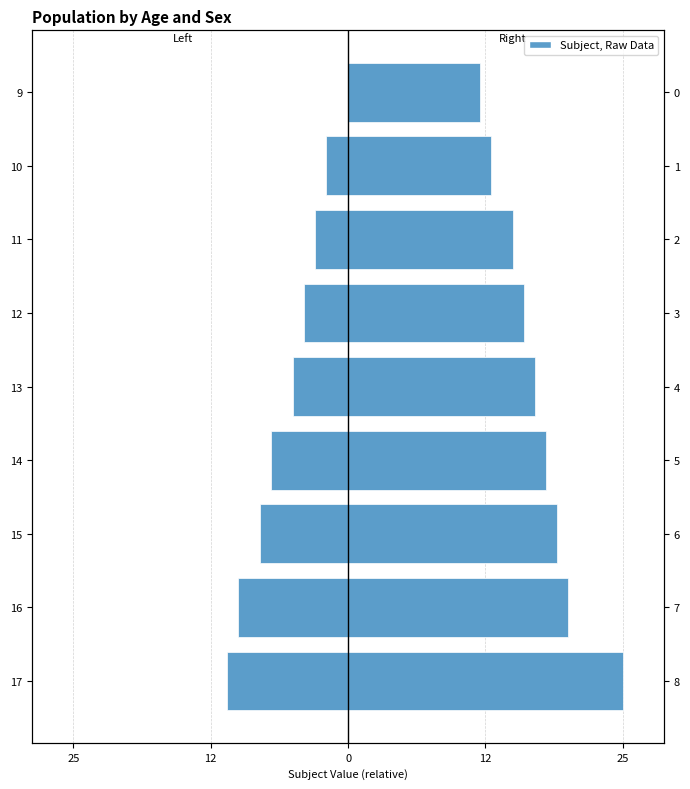

What is the sum of the Right (Rows 9–17) values at 12 and 14?

34